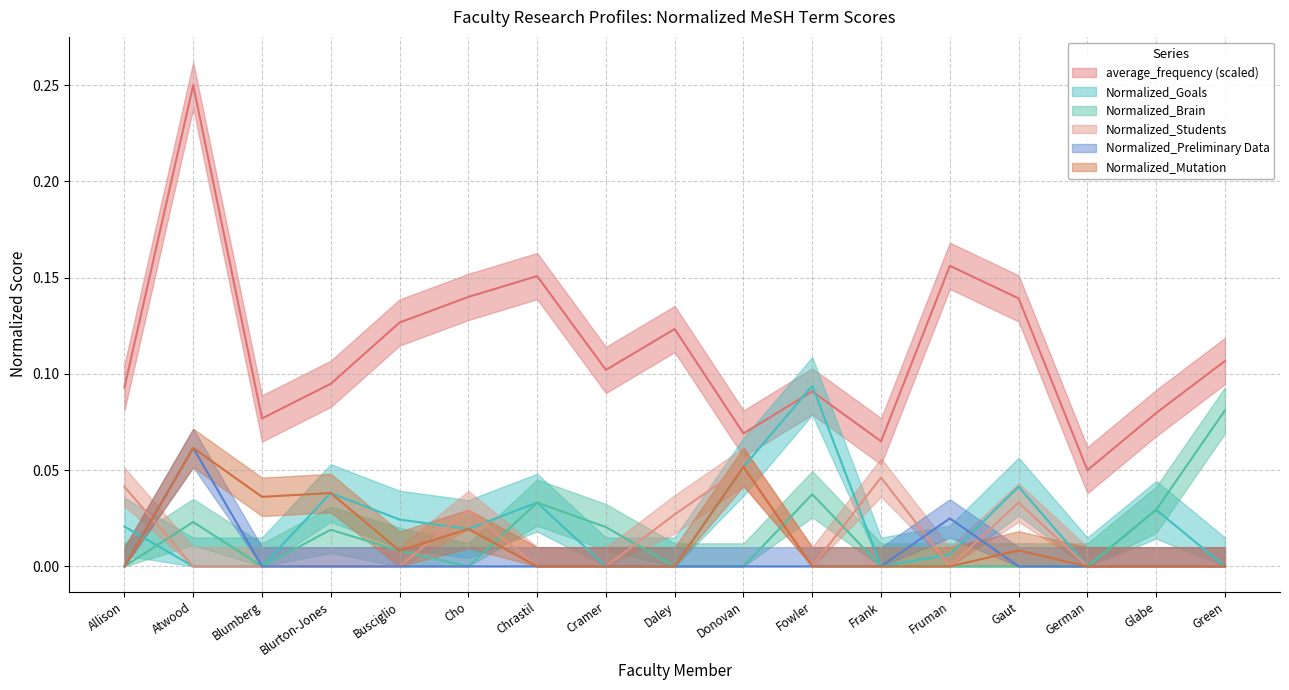

What is the spread (max minus min) of values at Fowler?

0.1